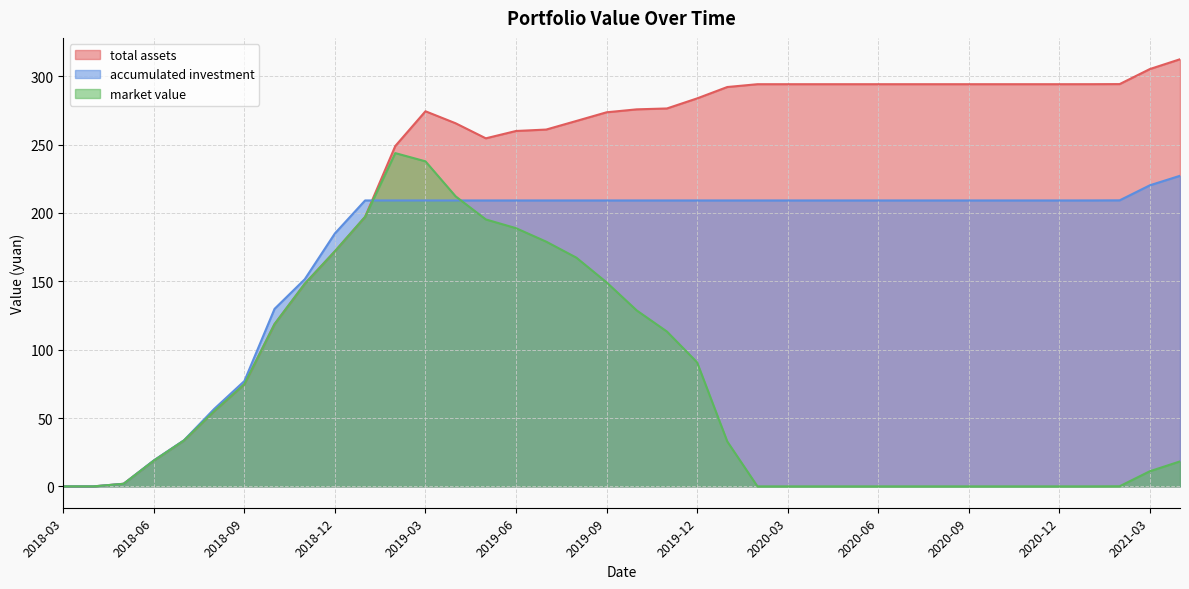

What is the difference between the second highest and minimum values in the total assets series?

305.2